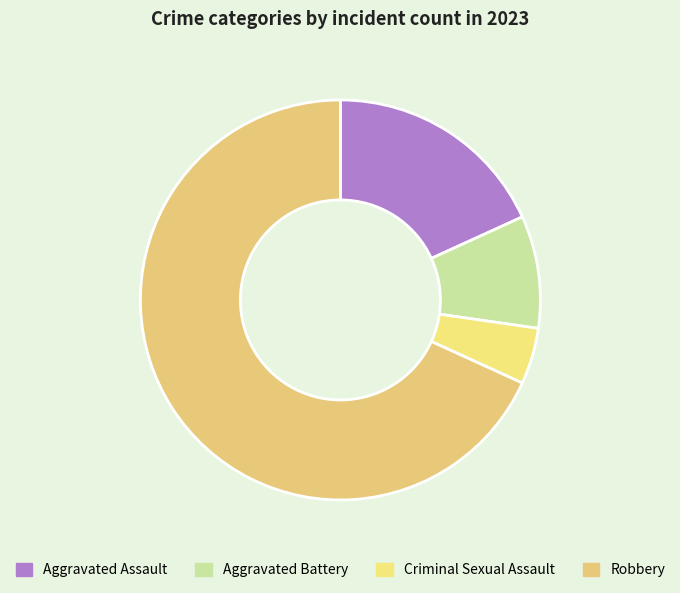

Count the number of slices in the pie.

4